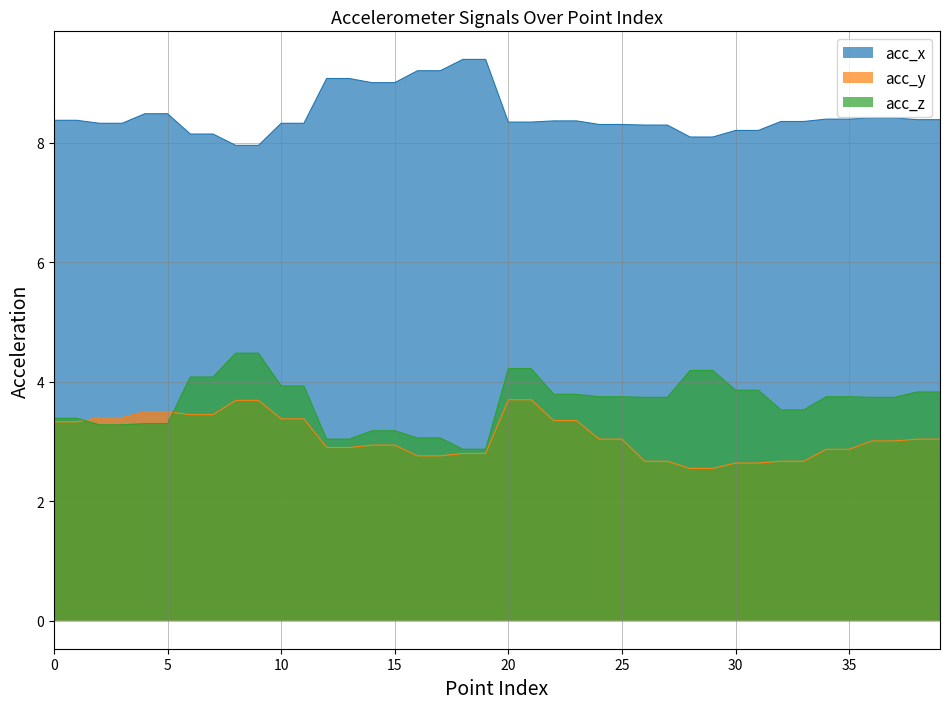

True or false: acc_x and acc_z intersect in this chart.

False